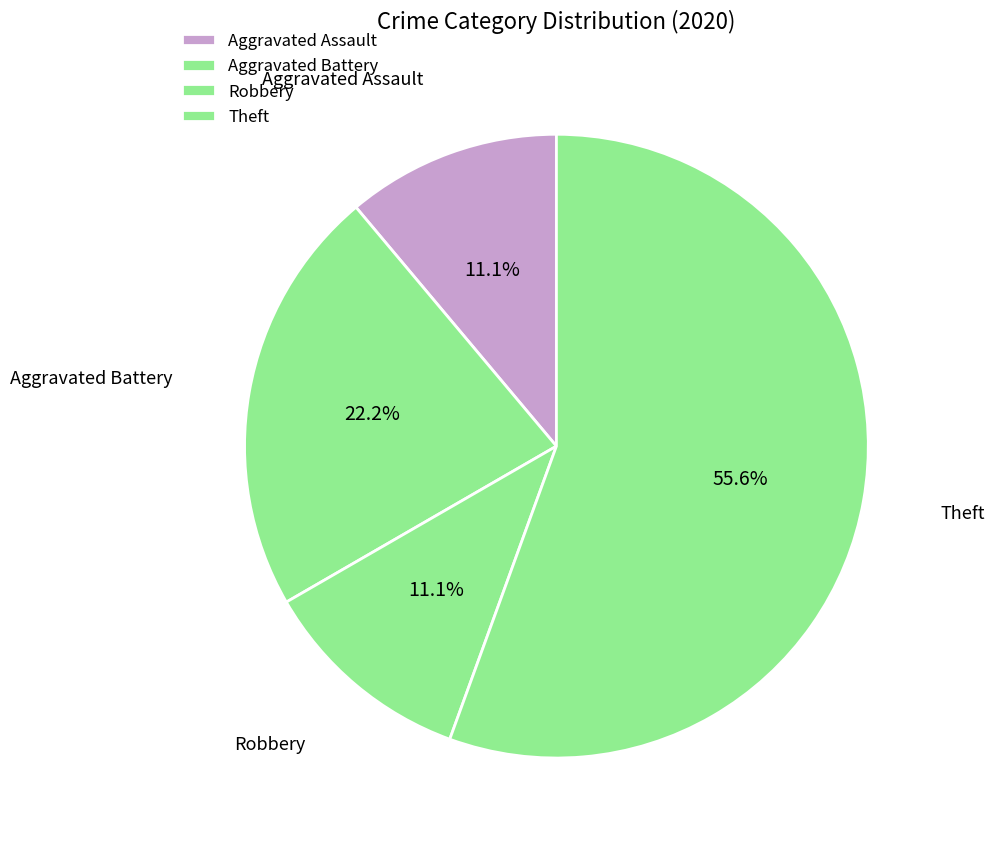

What percentage is the Theft slice, to the nearest percent?

56%